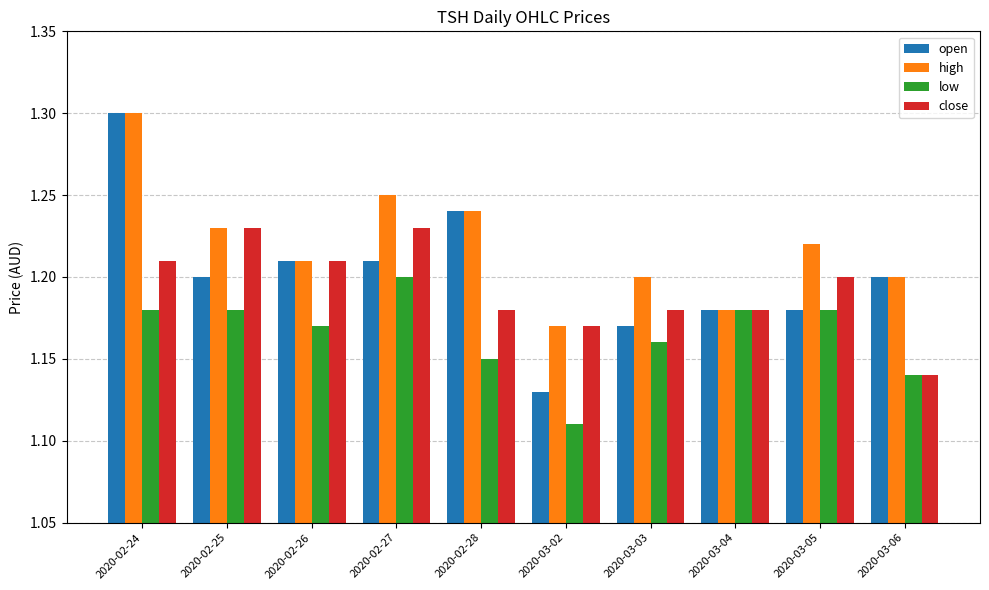

How many low values are between 1 and 2?

10